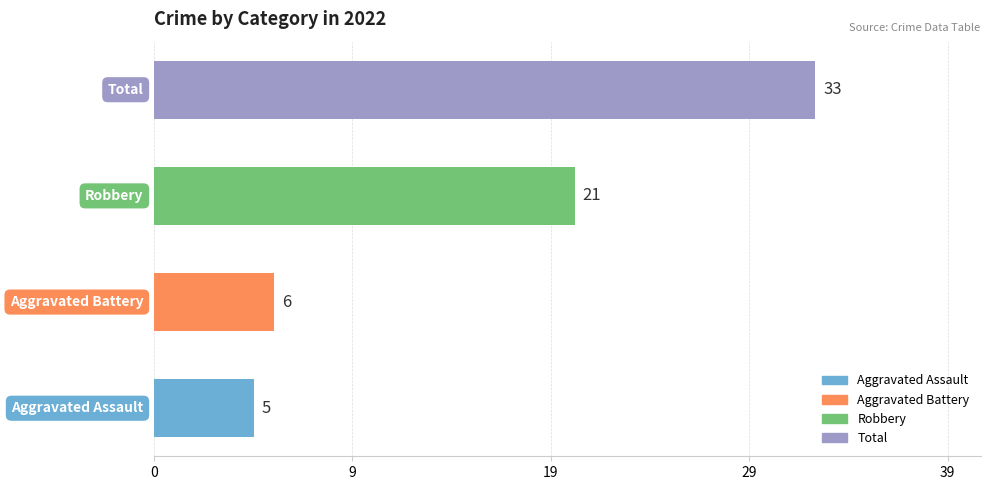

Are the bars horizontal?

Yes